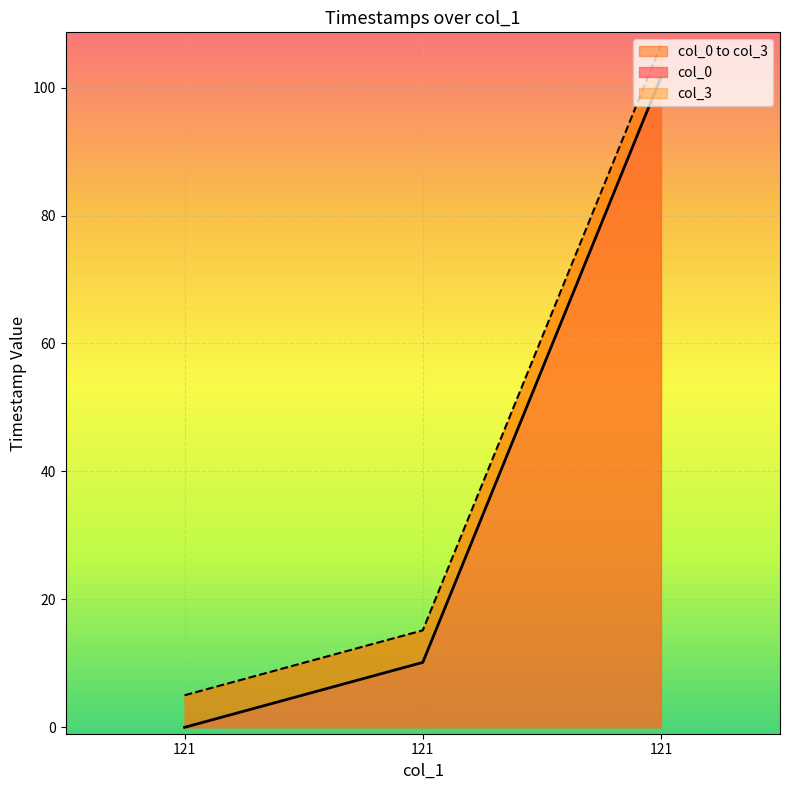

Which series has the widest spread of values?

col_0